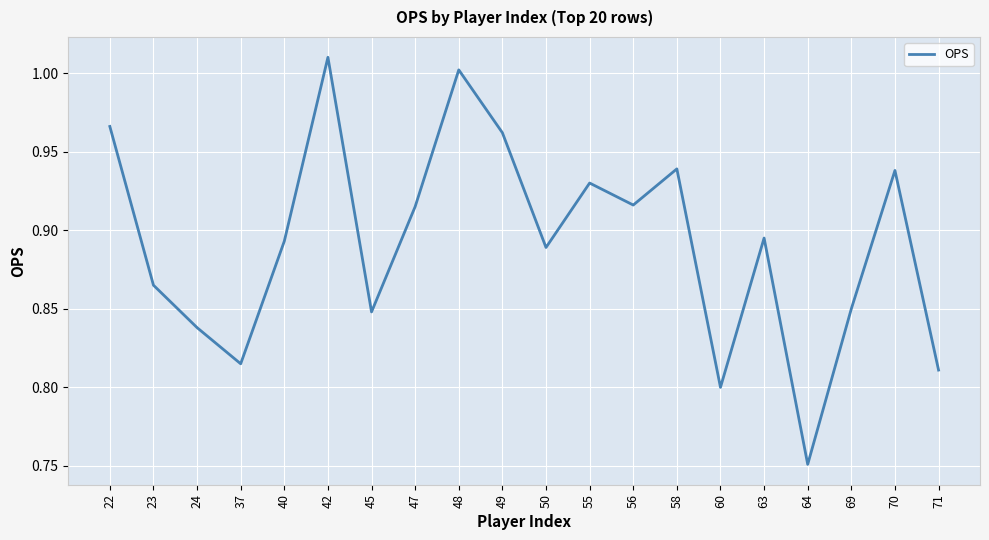

Which label corresponds to the largest value in the chart?

42